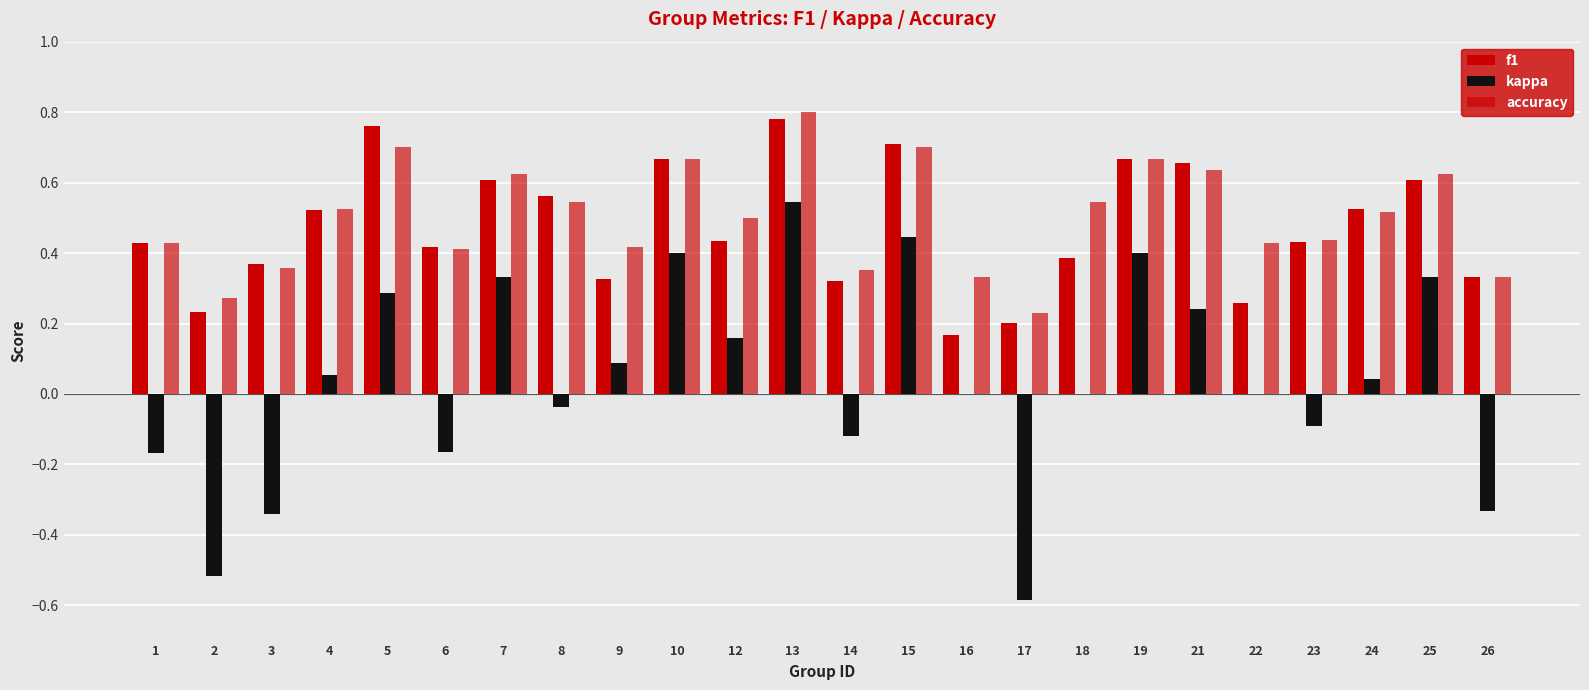

List the labels in order of f1 value, smallest first.

16, 17, 2, 22, 14, 9, 26, 3, 18, 6, 1, 23, 12, 4, 24, 8, 7, 25, 21, 10, 19, 15, 5, 13